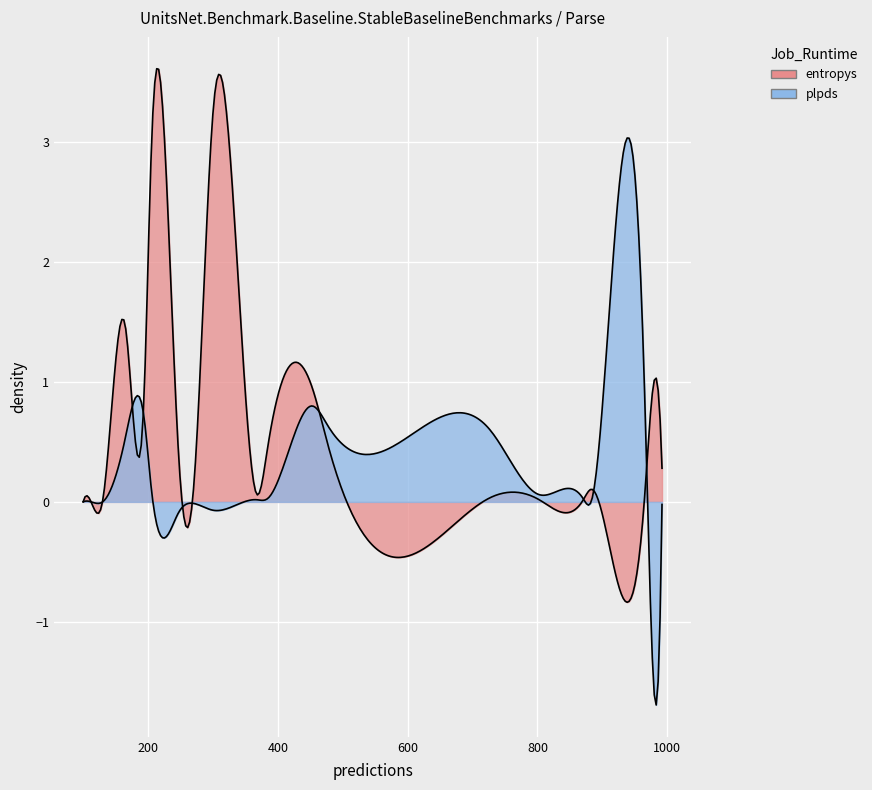

In entropys, how many points are higher than both neighbors (excluding endpoints)?

7